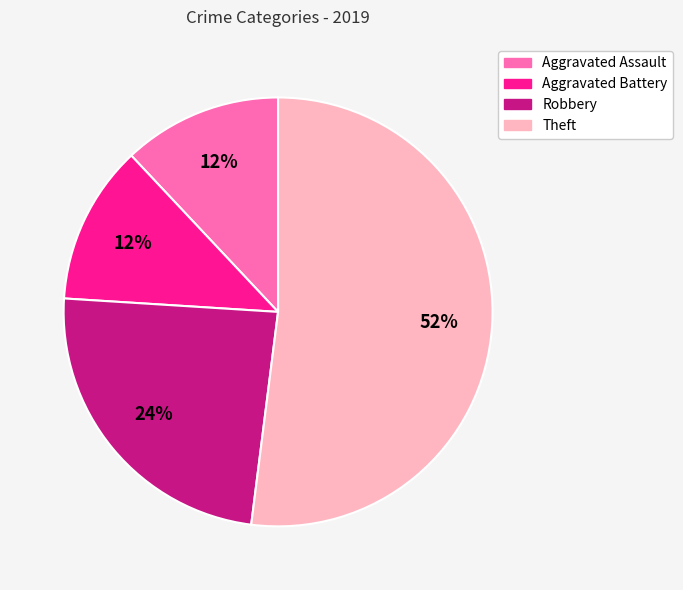

Which slice represents more than half of the pie?

Theft